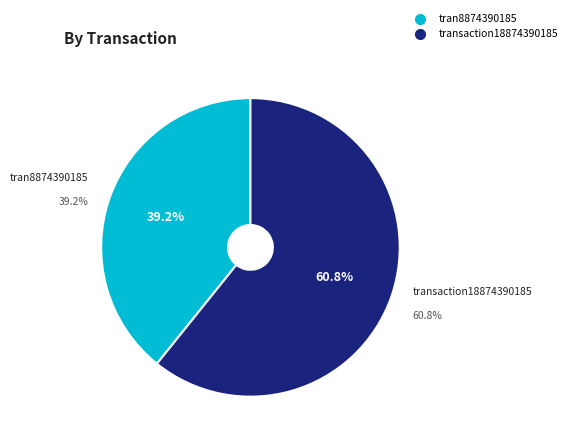

Does transaction18874390185 represent more than half of the total?

Yes